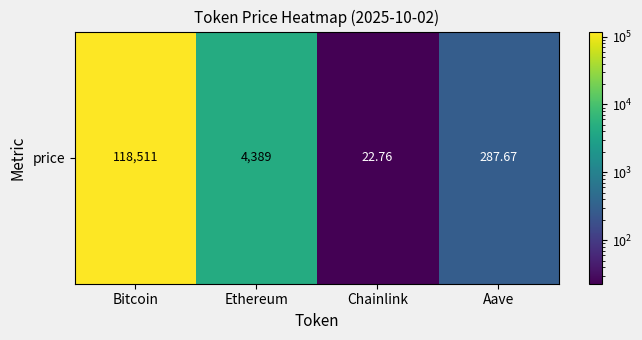

Rank the categories by value from lowest to highest.

Chainlink, Aave, Ethereum, Bitcoin